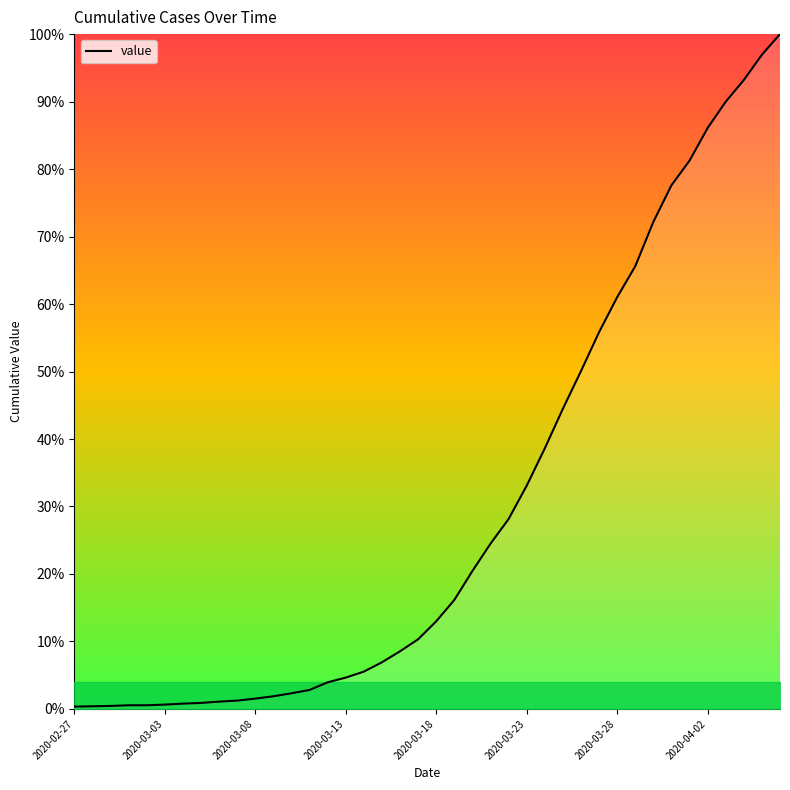

Does the chart have visible grid lines?

No